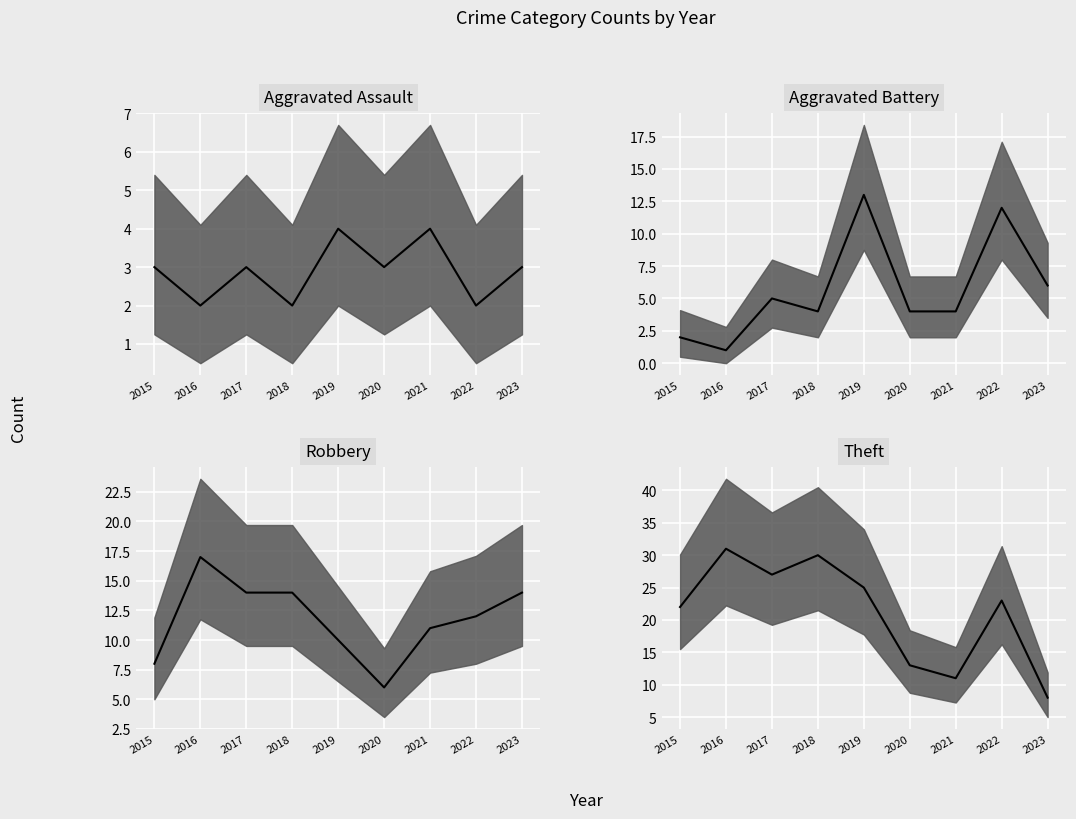

What is the total value across all series at 2019?

52